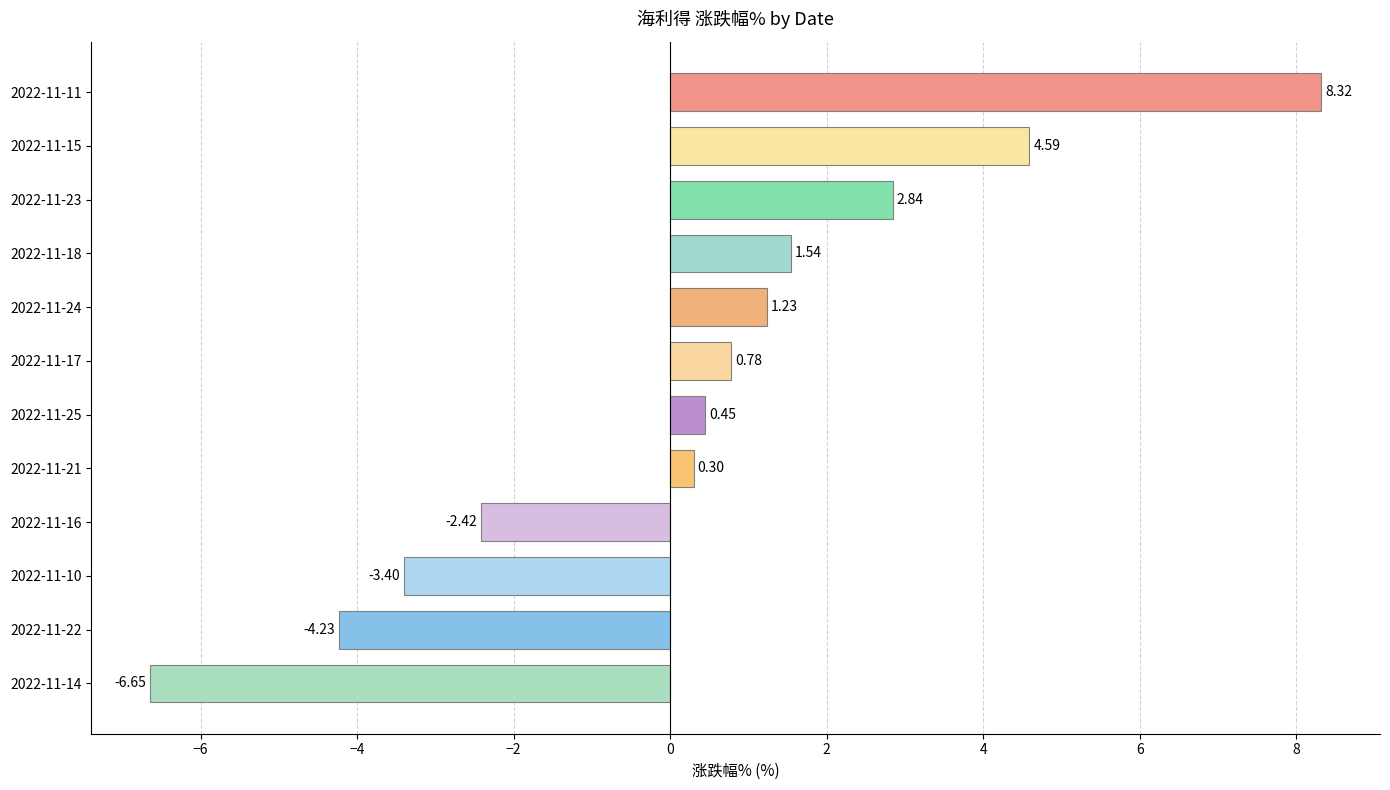

Rank the categories by value from highest to lowest.

2022-11-11, 2022-11-15, 2022-11-23, 2022-11-18, 2022-11-24, 2022-11-17, 2022-11-25, 2022-11-21, 2022-11-16, 2022-11-10, 2022-11-22, 2022-11-14